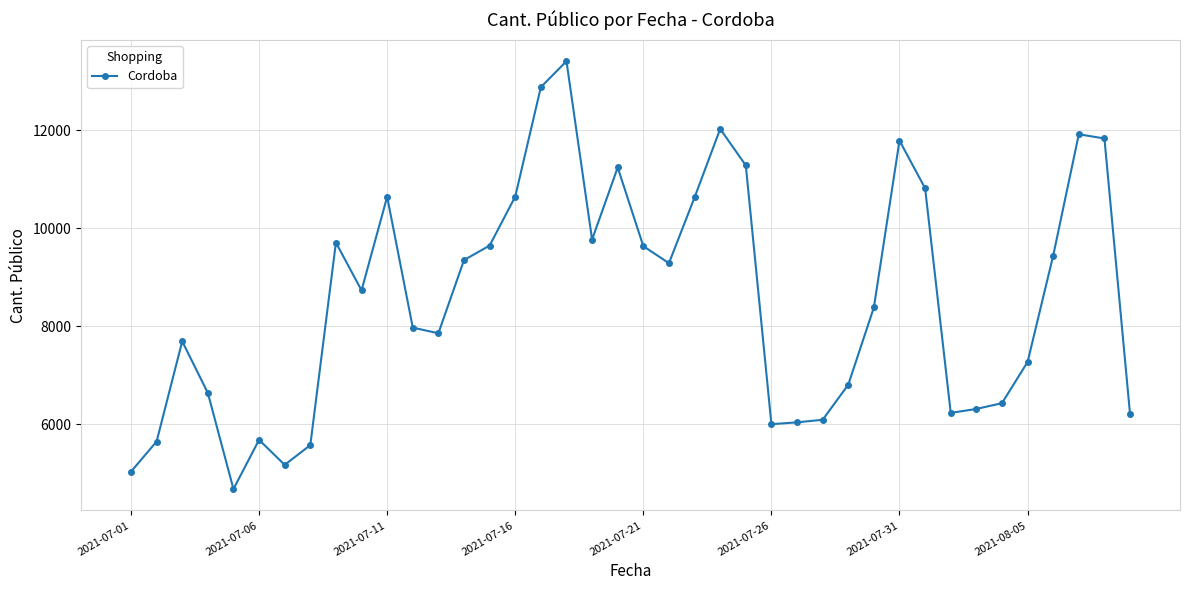

What is the difference between the maximum and minimum values?

8723